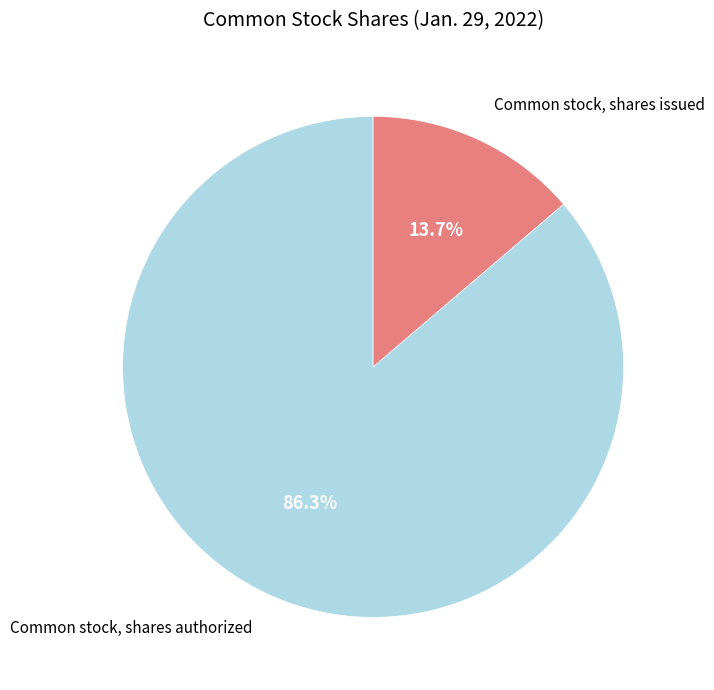

True or false: Common stock, shares authorized accounts for 86% of the total.

True